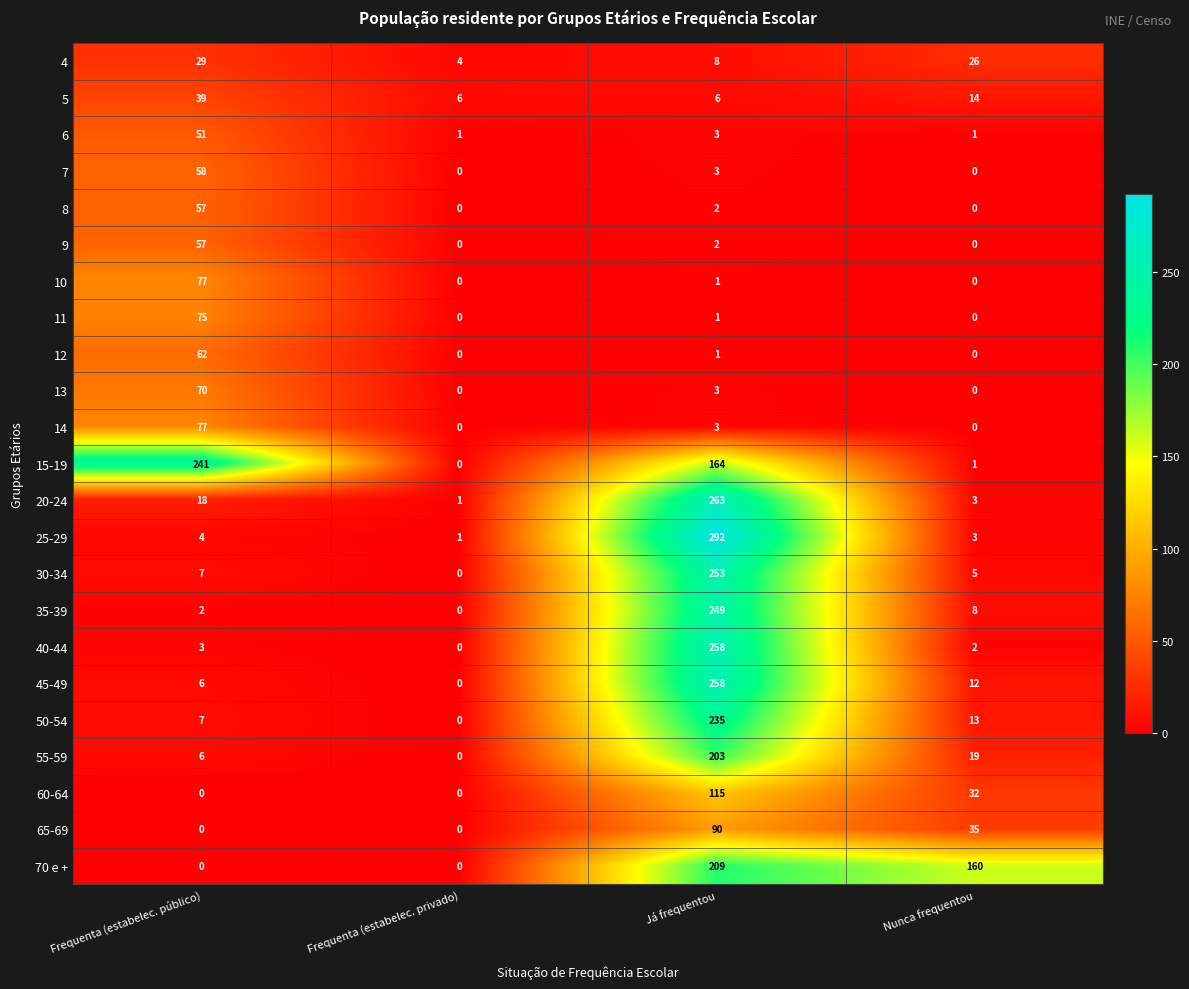

Which series has the largest range (max minus min)?

25-29